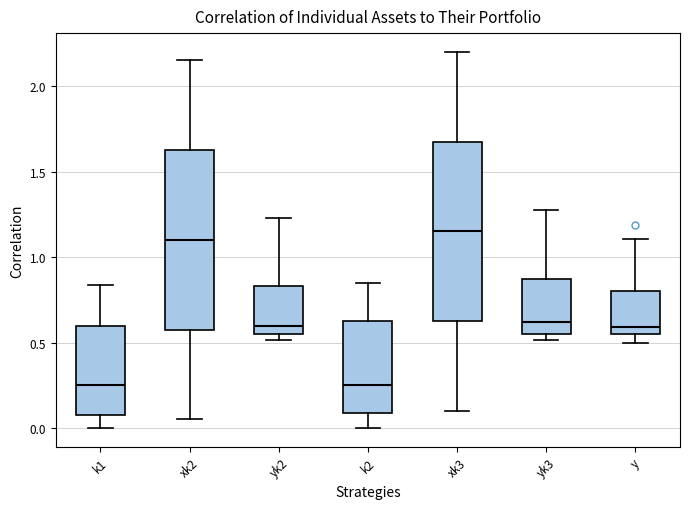

Reading left to right, transcribe this box plot: for each box, give where its median line is, the range the box spans, and where its two whiskers end, as read against the y-axis. The values are not printed on the chart, so give them approximately, as read against the axis.

k1: median 0.25, box 0.05 to 0.60, whiskers 0.00 to 0.85
xk2: median 1.10, box 0.60 to 1.65, whiskers 0.05 to 2.15
yk2: median 0.60, box 0.55 to 0.85, whiskers 0.50 to 1.25
k2: median 0.25, box 0.10 to 0.65, whiskers 0.00 to 0.85
xk3: median 1.15, box 0.65 to 1.70, whiskers 0.10 to 2.20
yk3: median 0.60, box 0.55 to 0.85, whiskers 0.50 to 1.25
y: median 0.60, box 0.55 to 0.80, whiskers 0.50 to 1.10